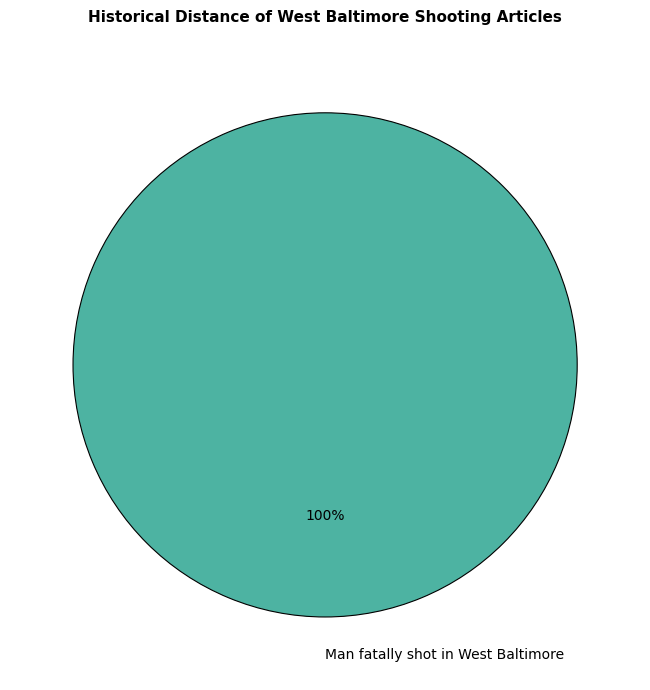

Does Man fatally shot in West Baltimore account for over 50% of the chart?

Yes